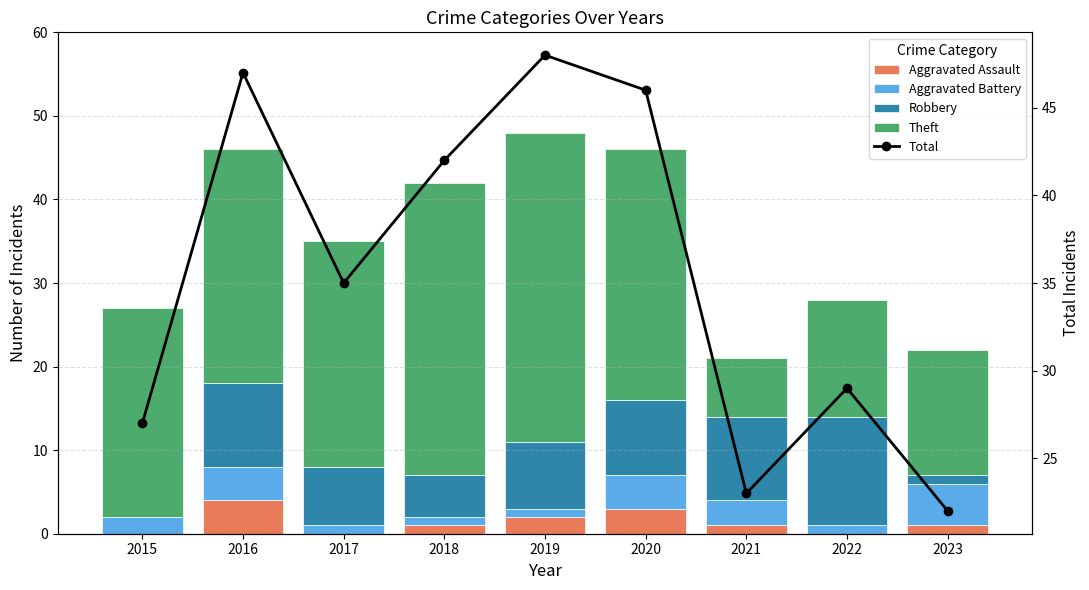

Rank the categories by Aggravated Battery value from lowest to highest.

2017, 2018, 2019, 2022, 2015, 2021, 2016, 2020, 2023